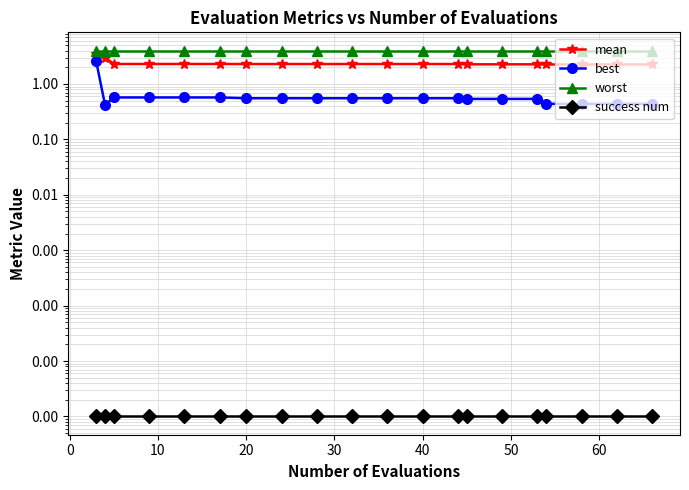

Is it true that best equals 0.8 at 18?

False